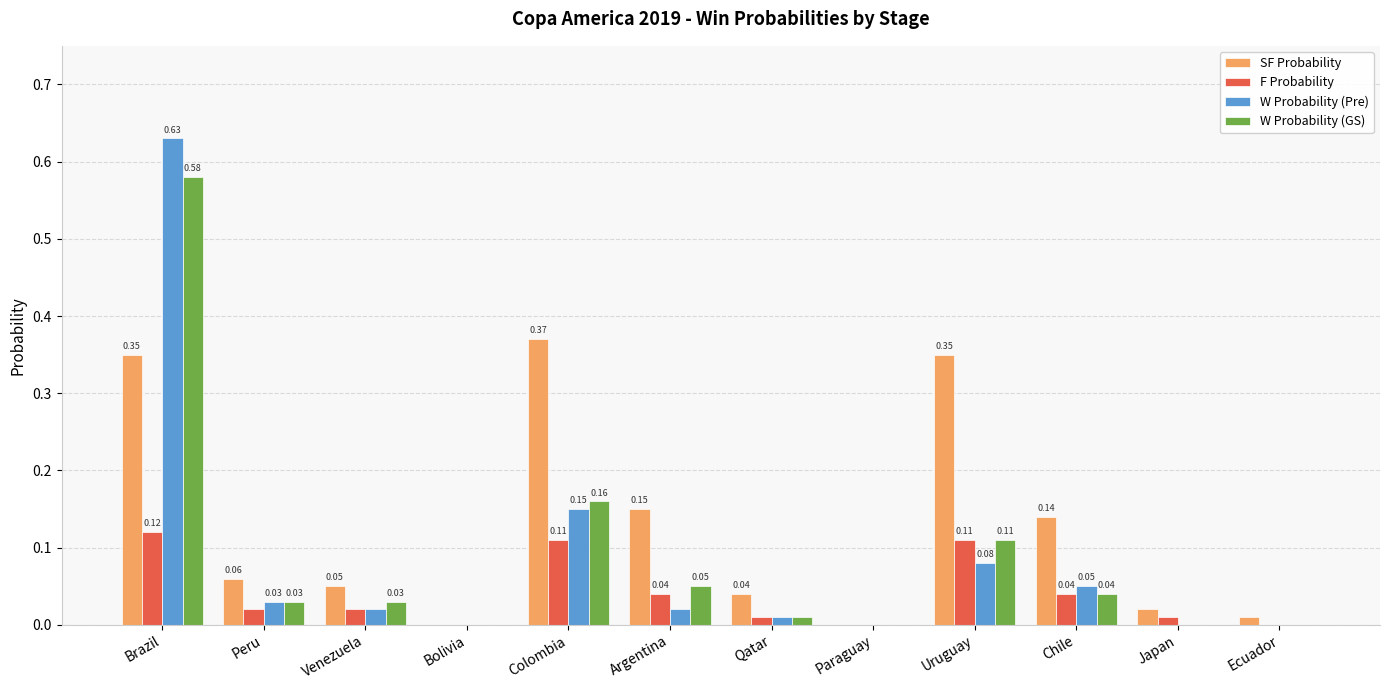

Which series changed the most between Bolivia and Argentina?

SF Probability